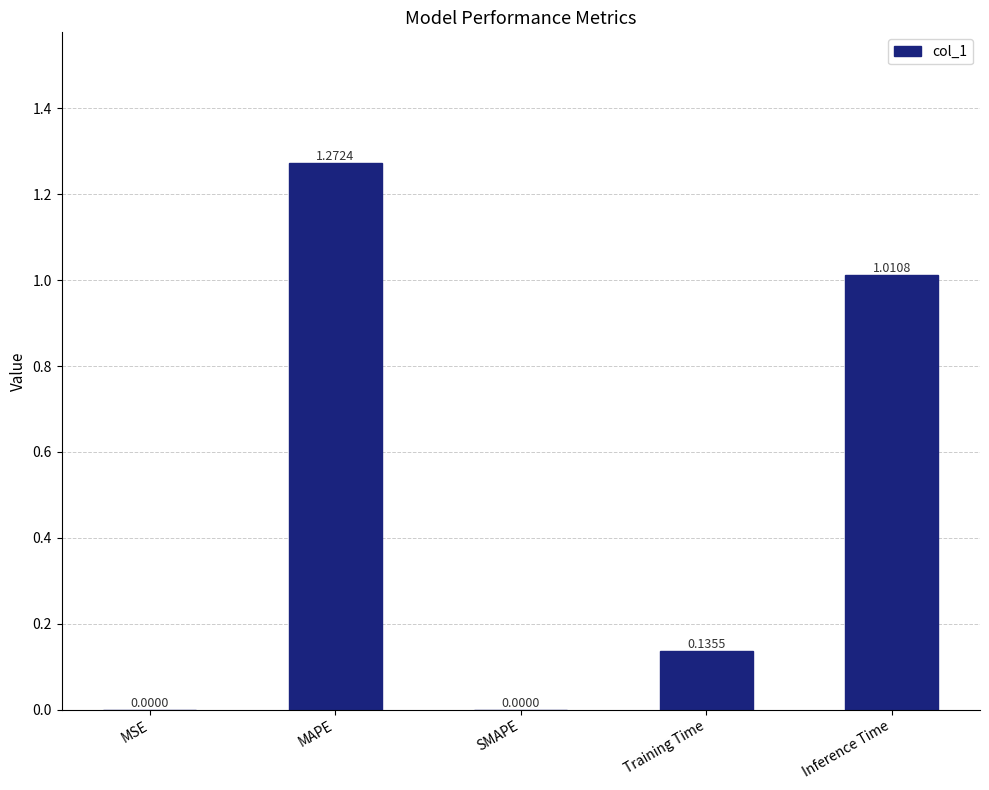

Which has a higher value, SMAPE or Training Time?

Training Time